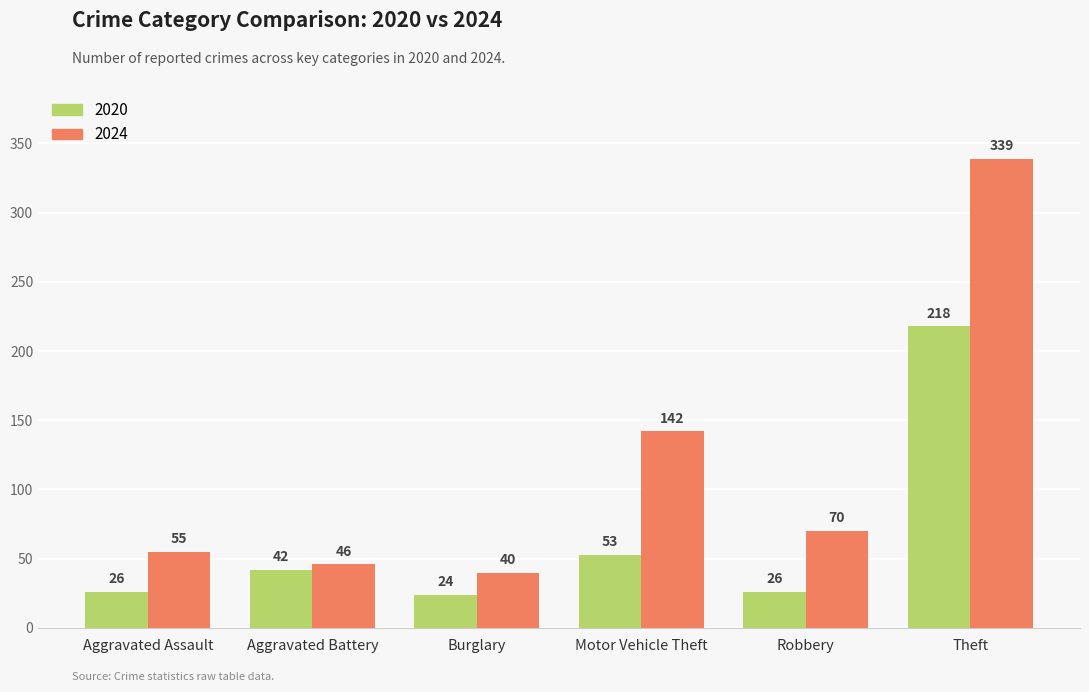

What is the difference between the maximum and minimum values in the 2020 series?

194